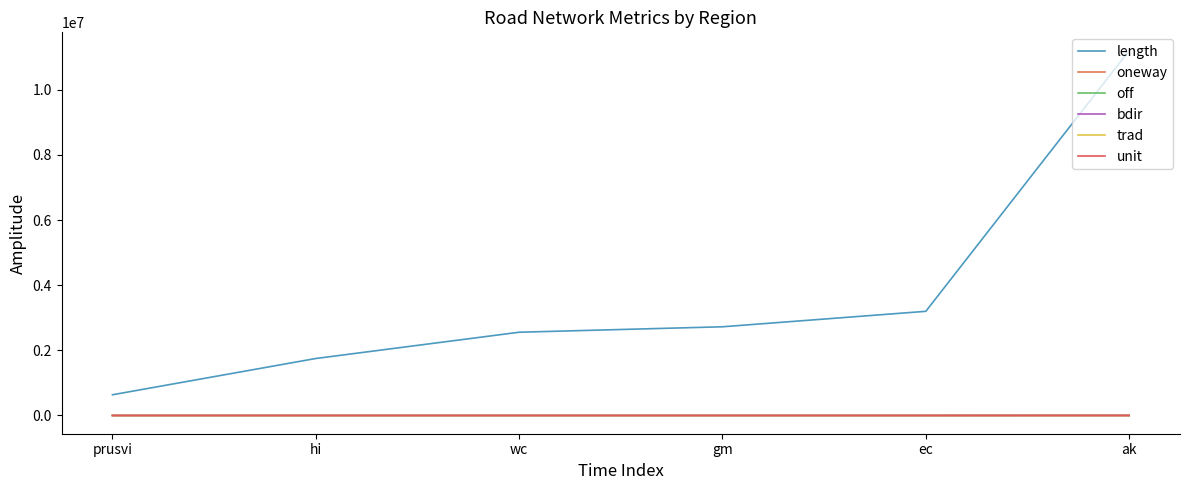

How many lines are shown in the chart?

6